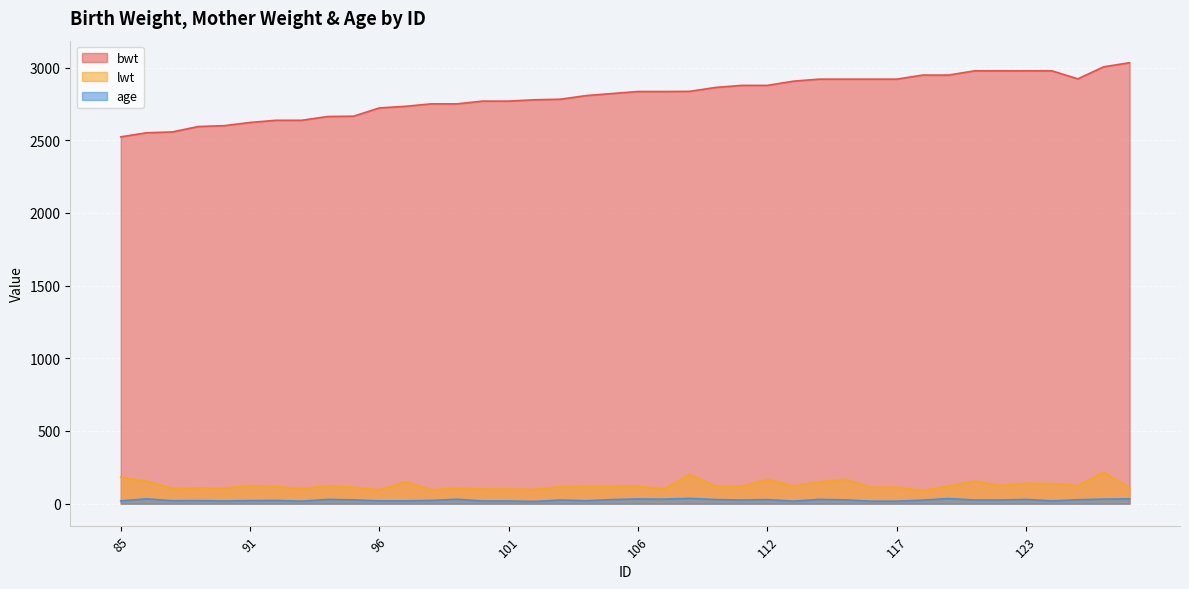

Rank the categories by bwt value from highest to lowest.

127, 126, 120, 121, 123, 124, 118, 119, 125, 114, 115, 116, 117, 113, 111, 112, 109, 108, 106, 107, 105, 104, 103, 102, 100, 101, 98, 99, 97, 96, 95, 94, 92, 93, 91, 89, 88, 87, 86, 85